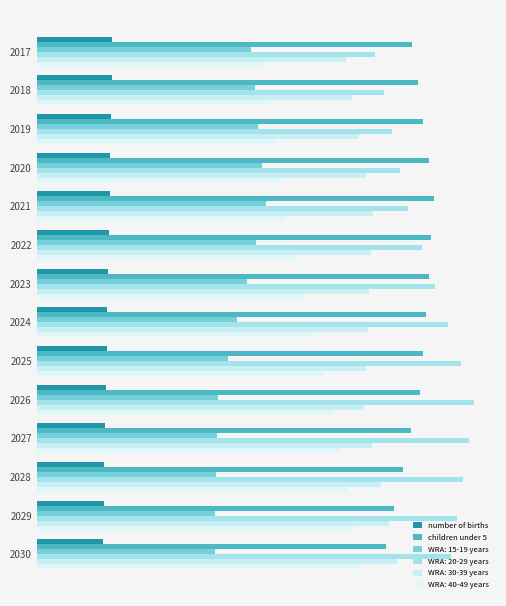

What is the highest value of the number of births series?

3095470